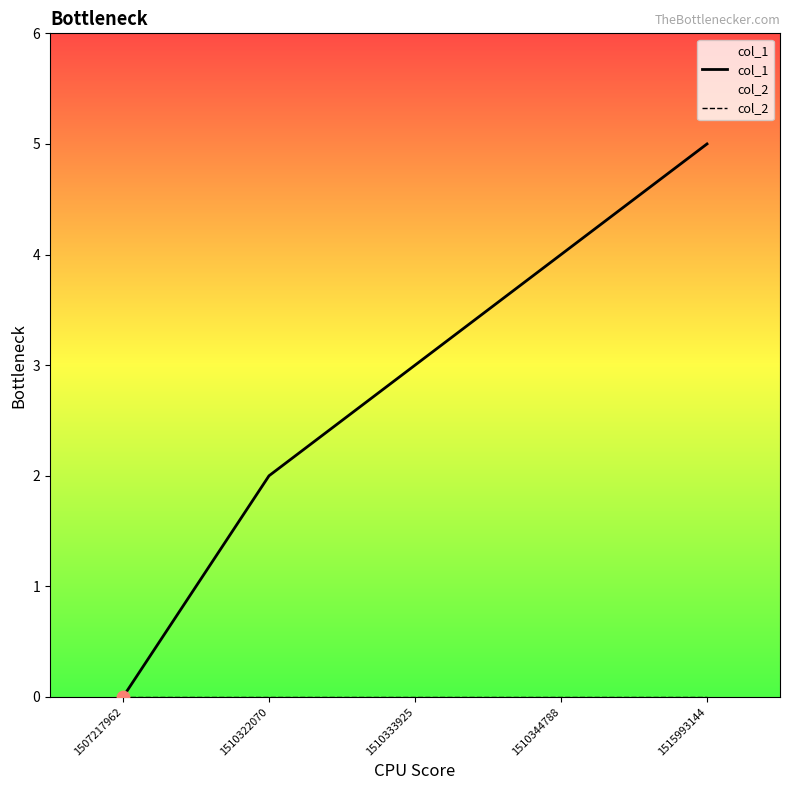

Which series has the largest total across all categories?

col_1